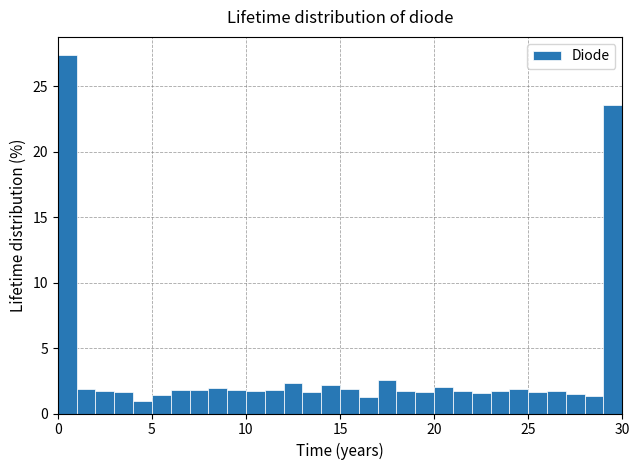

Read against the x-axis, roughly where is the centre of the tallest bar?

0.5